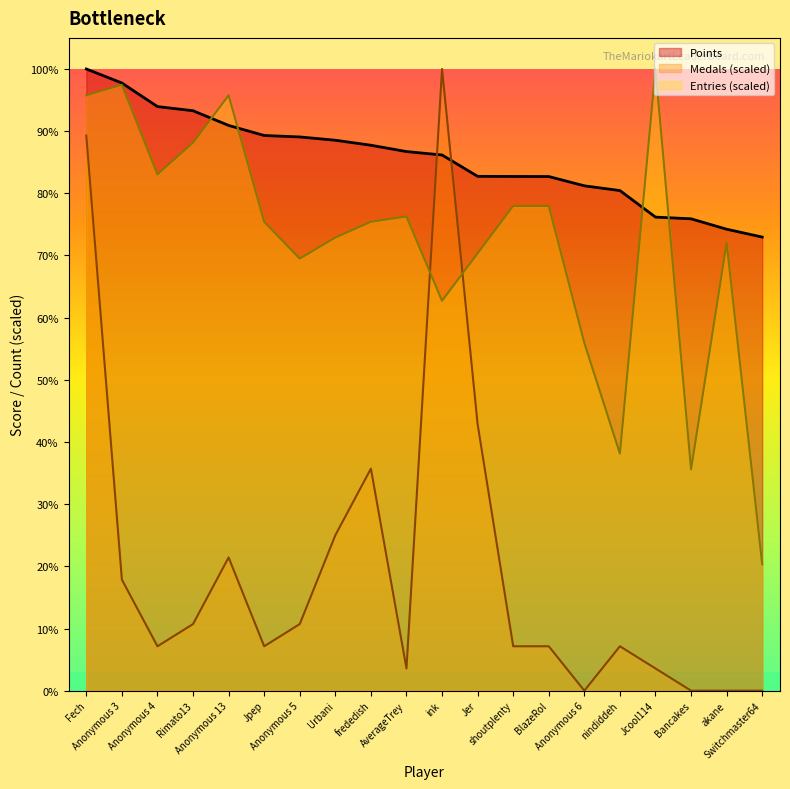

Reading right to left, transcribe all the data shown in this chart.

Points: Switchmaster64=6887.0	akane=7006.0	Bancakes=7164.0	Jcool114=7190.0	nindiddeh=7593.0	Anonymous 6=7665.0	BlazeRol=7806.0	shoutplenty=7807.0	Jer=7809.0	ink=8133.0	AverageTrey=8185.0	frededish=8281.0	Urbani=8357.0	Anonymous 5=8407.0	Jpep=8429.0	Anonymous 13=8582.0	Rimato13=8805.0	Anonymous 4=8868.0	Anonymous 3=9226.0	Fech=9439.0
Medals: Switchmaster64=0.0	akane=0.0	Bancakes=0.0	Jcool114=337.1	nindiddeh=674.2	Anonymous 6=0.0	BlazeRol=674.2	shoutplenty=674.2	Jer=4045.3	ink=9439.0	AverageTrey=337.1	frededish=3371.1	Urbani=2359.8	Anonymous 5=1011.3	Jpep=674.2	Anonymous 13=2022.6	Rimato13=1011.3	Anonymous 4=674.2	Anonymous 3=1685.5	Fech=8427.7
Entries: Switchmaster64=1919.8	akane=6799.3	Bancakes=3359.6	Jcool114=9439.0	nindiddeh=3599.6	Anonymous 6=5279.4	BlazeRol=7359.2	shoutplenty=7359.2	Jer=6639.3	ink=5919.4	AverageTrey=7199.2	frededish=7119.2	Urbani=6879.3	Anonymous 5=6559.3	Jpep=7119.2	Anonymous 13=9039.0	Rimato13=8319.1	Anonymous 4=7839.2	Anonymous 3=9199.0	Fech=9039.0